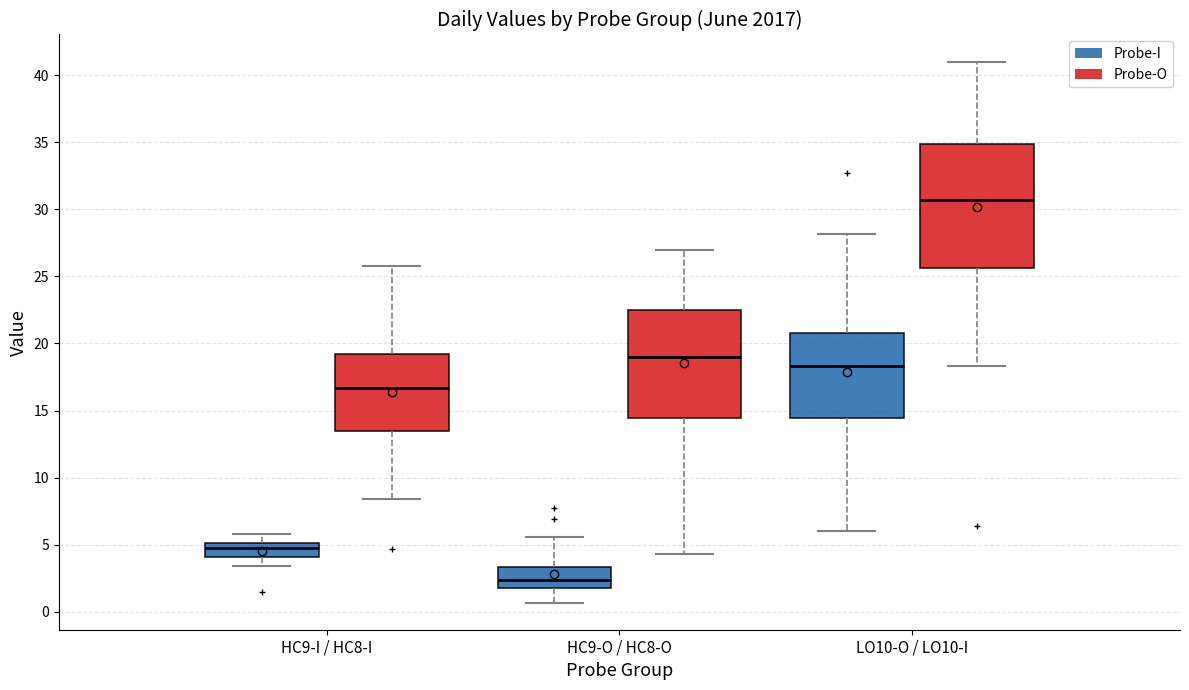

Where does the upper whisker of the box for HC9-O / HC8-O (Probe-I) end on the y-axis? The values are not printed on the chart, so give them approximately, as read against the axis.

5.5